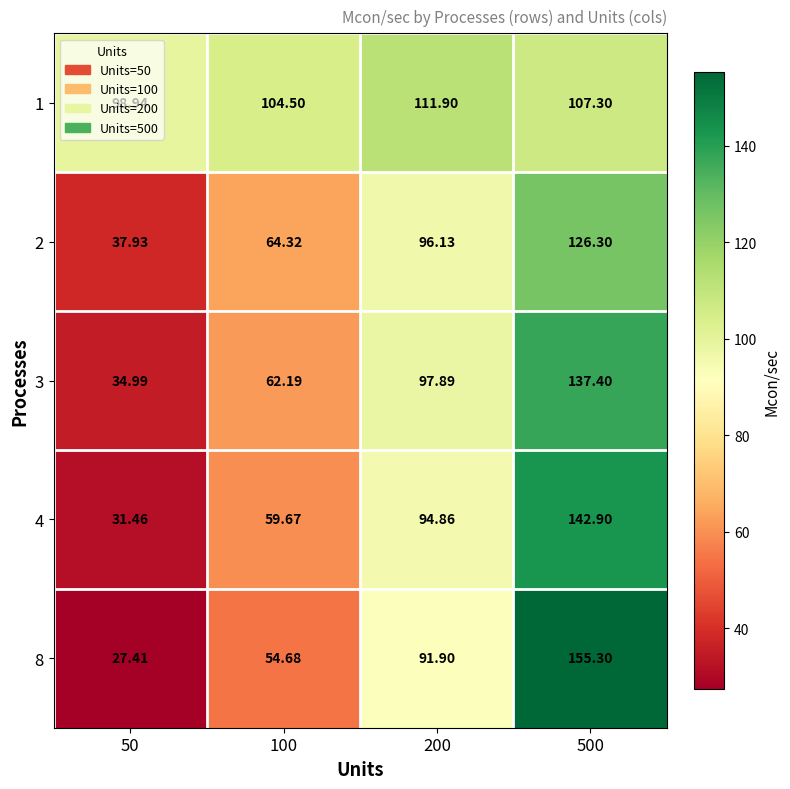

What is the spread (max minus min) of values at 500?

48.0